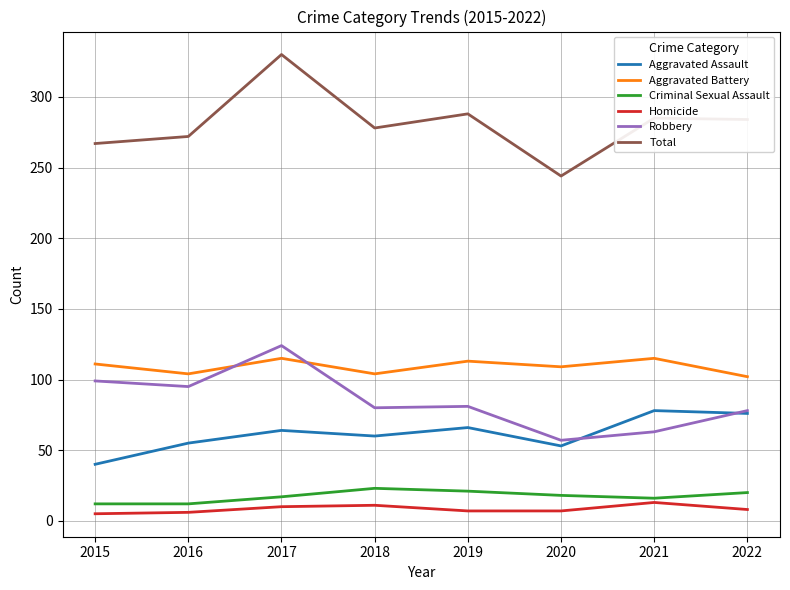

Which series has the widest spread of values?

Total